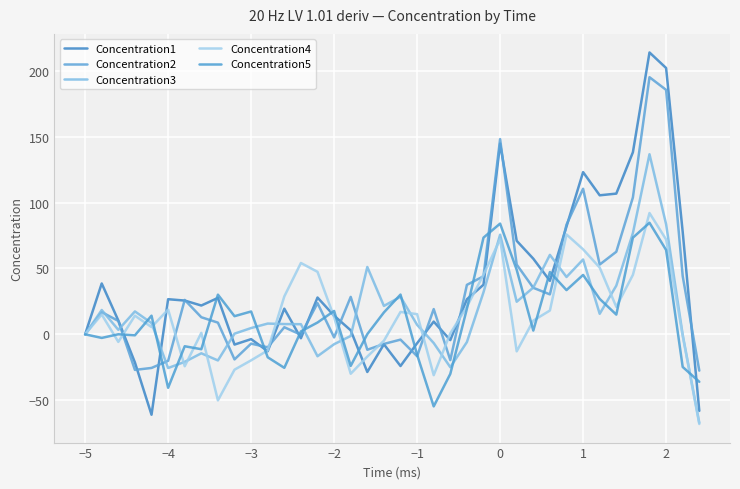

Is this an area chart (filled region under the line)?

No